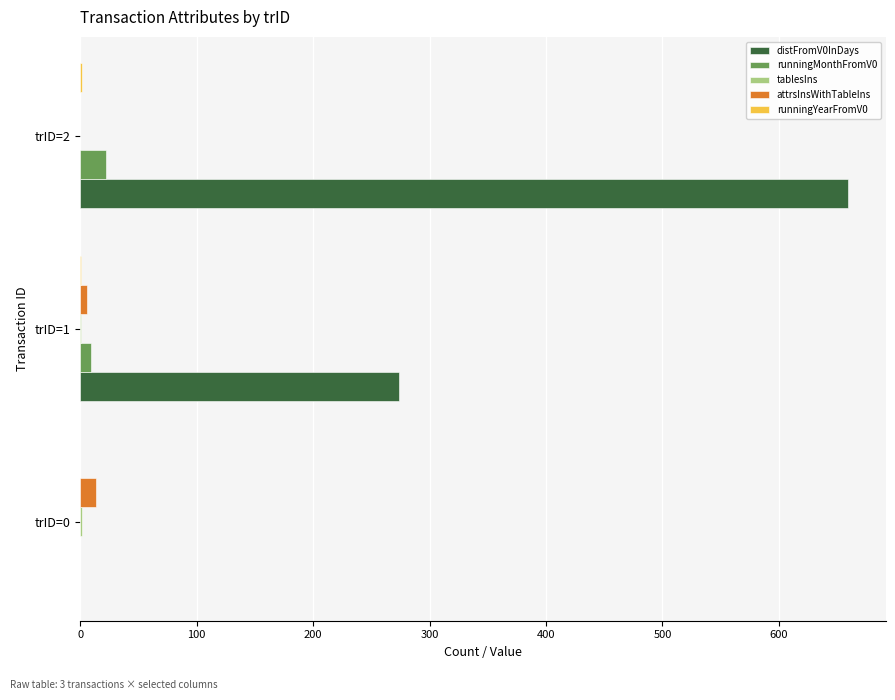

The value of runningMonthFromV0 at trID=0 is 0. True or false?

True